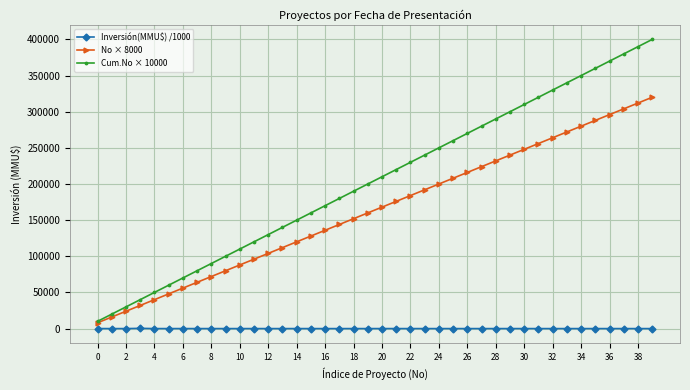

Which series has the largest total across all categories?

Cum.No × 10000